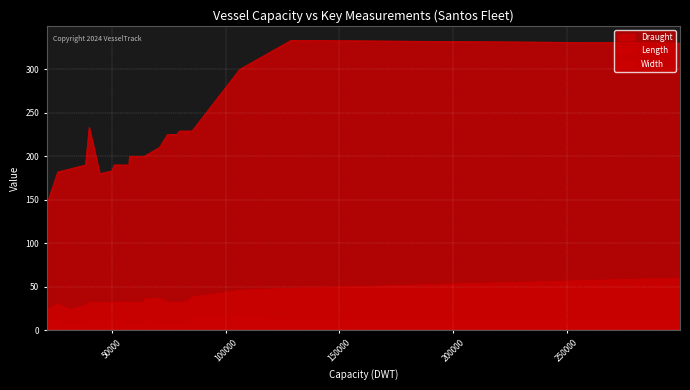

How many lines are shown in the chart?

3